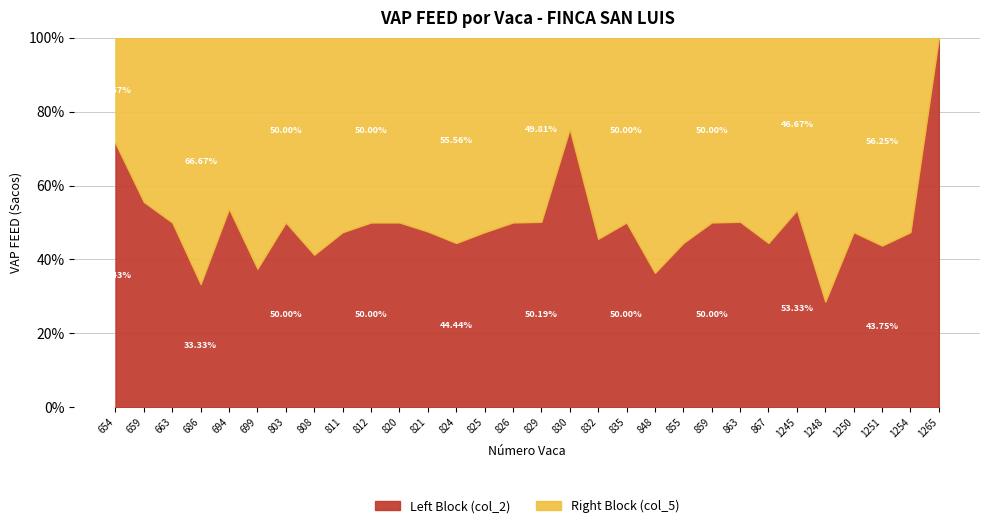

Count the number of data series in this chart.

2